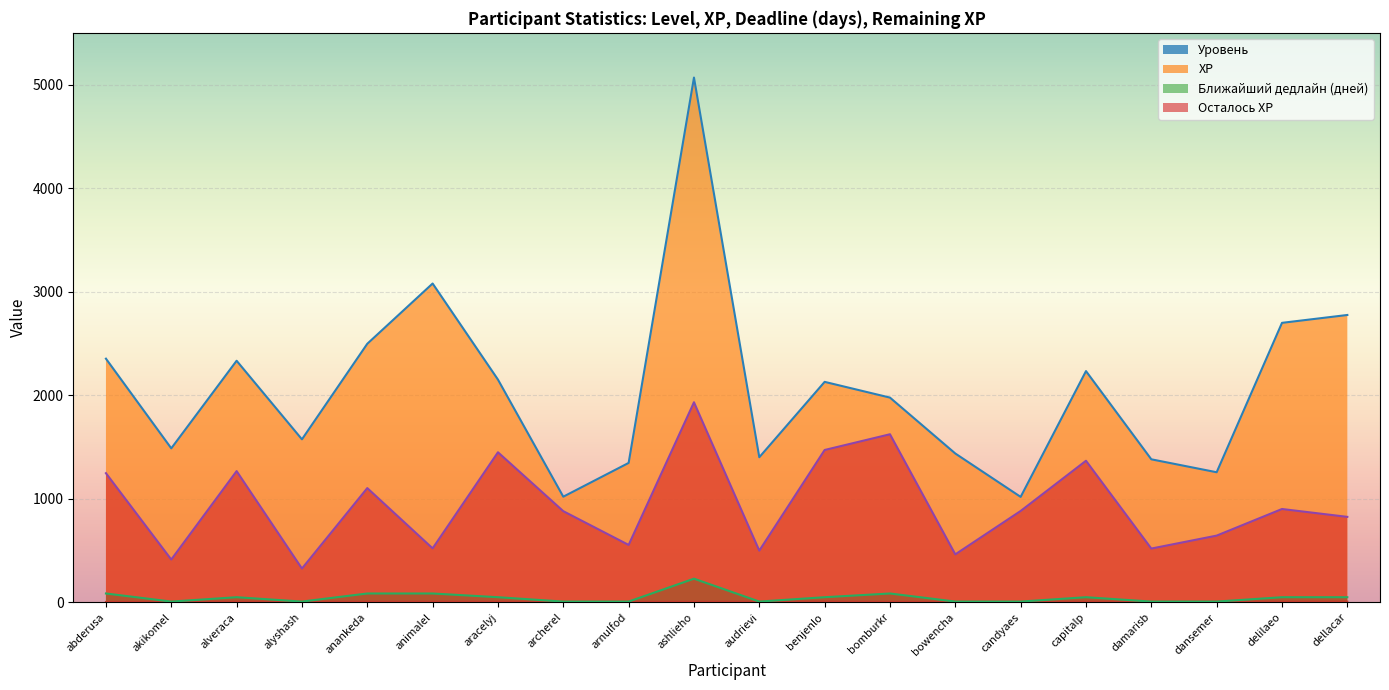

How many values in the Уровень series exceed 5?

3